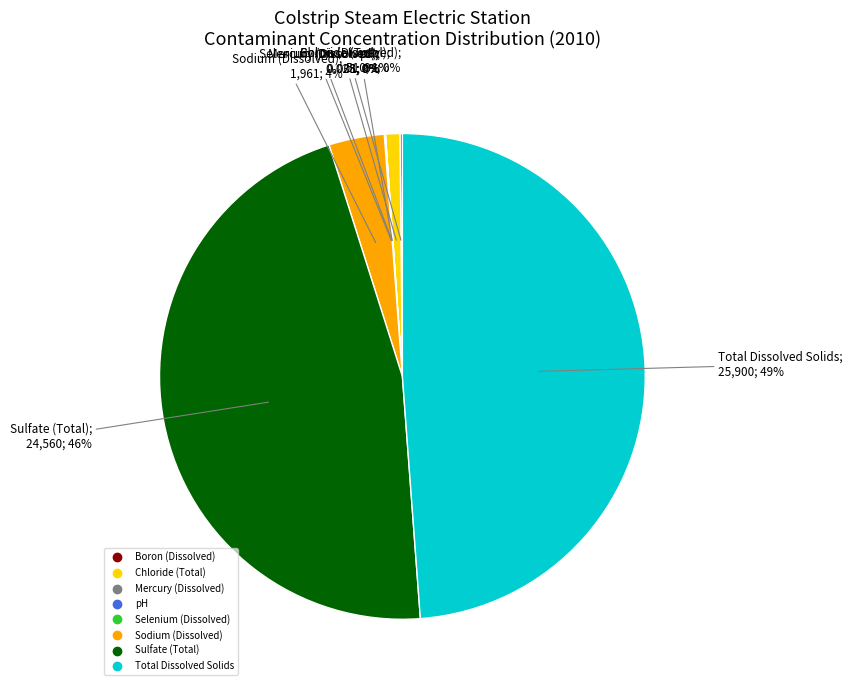

To the nearest percent, what is the difference between the largest and smallest slice percentages?

49%